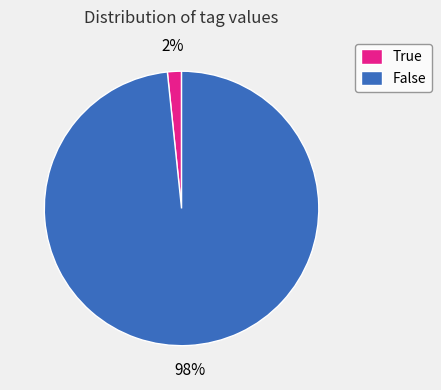

Between False and True, which is larger?

False